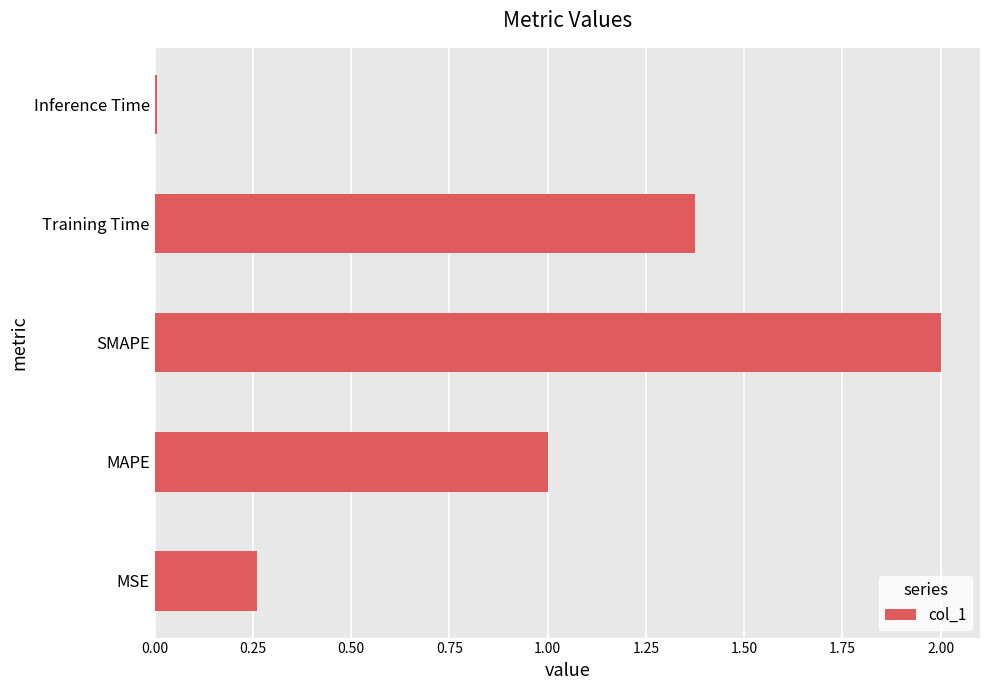

Are the bars horizontal?

Yes